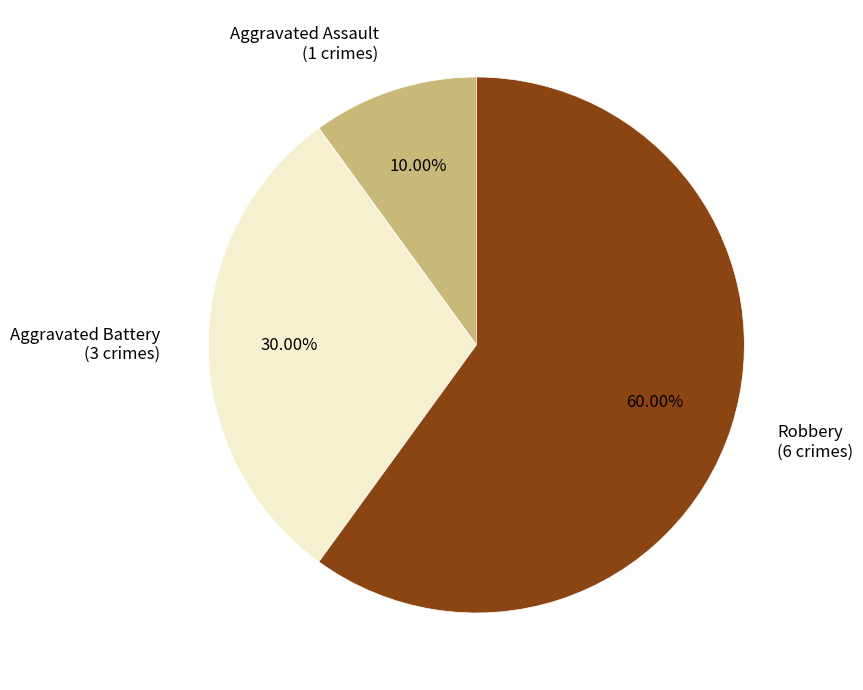

What is the ratio of the value at Aggravated Assault to the value at Robbery?

0.2